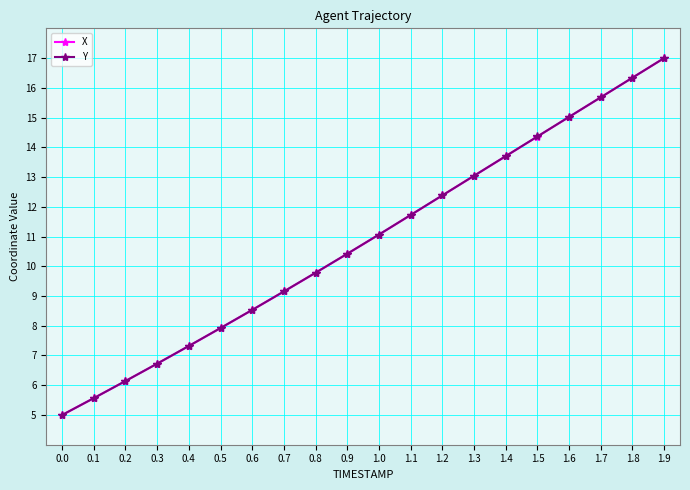

Reading right to left, what are all the values shown in this chart?

X: 1.9=17.0	1.8=16.3	1.7=15.7	1.6=15.0	1.5=14.4	1.4=13.7	1.3=13.0	1.2=12.4	1.1=11.7	1.0=11.1	0.9=10.4	0.8=9.8	0.7=9.2	0.6=8.5	0.5=7.9	0.4=7.3	0.3=6.7	0.2=6.1	0.1=5.6	0.0=5.0
Y: 1.9=17.0	1.8=16.3	1.7=15.7	1.6=15.0	1.5=14.4	1.4=13.7	1.3=13.0	1.2=12.4	1.1=11.7	1.0=11.1	0.9=10.4	0.8=9.8	0.7=9.2	0.6=8.5	0.5=7.9	0.4=7.3	0.3=6.7	0.2=6.1	0.1=5.6	0.0=5.0